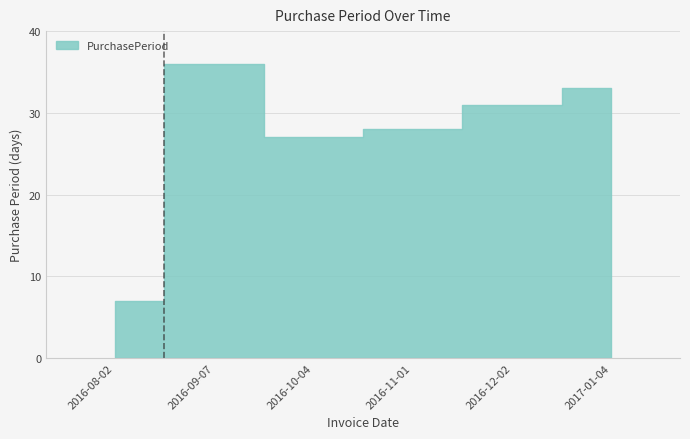

What is the value of the 5th bar from the left?

31